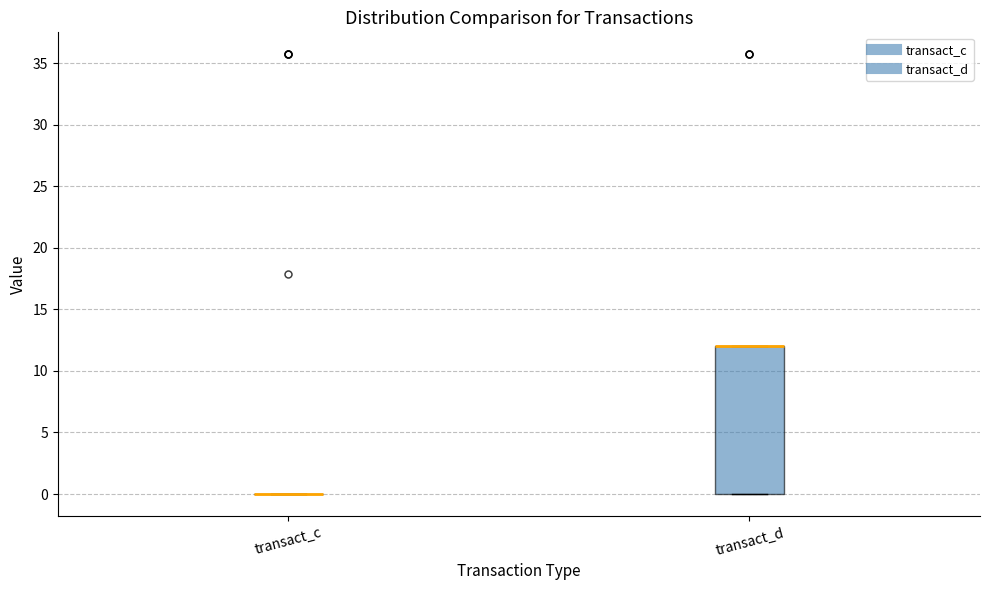

Reading left to right, transcribe this box plot: for each box, give where its median line is, the range the box spans, and where its two whiskers end, as read against the y-axis. The values are not printed on the chart, so give them approximately, as read against the axis.

transact_c: box collapsed to a line at 0, whiskers 0 to 0
transact_d: median 12 (drawn on the box's upper edge), box 0 to 12, whiskers 0 to 12